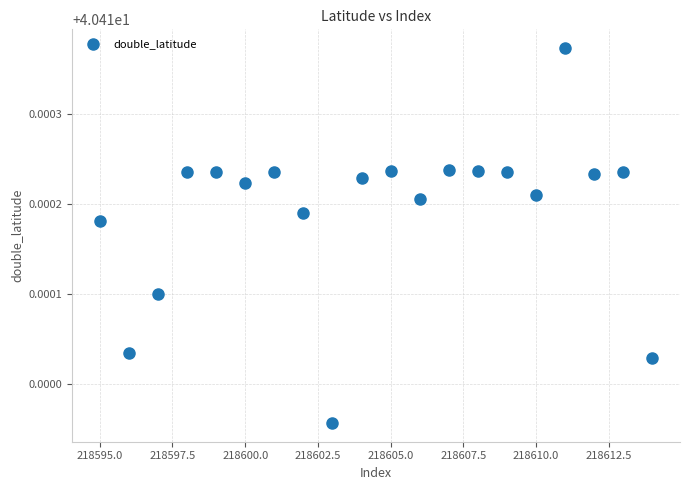

What is the range of X values (max minus min)?

19.0